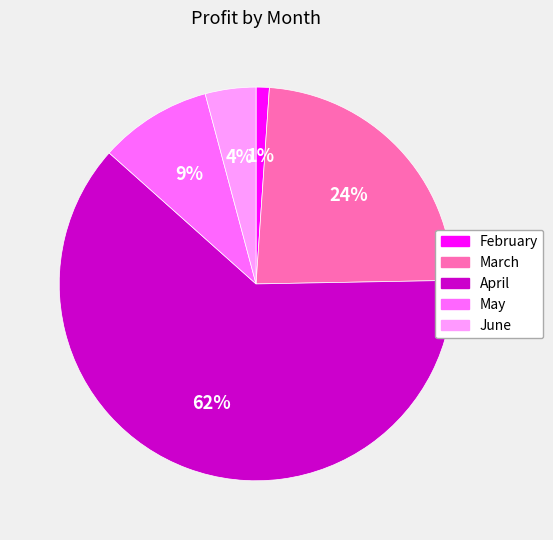

To the nearest percent, what is the average slice percentage?

20%